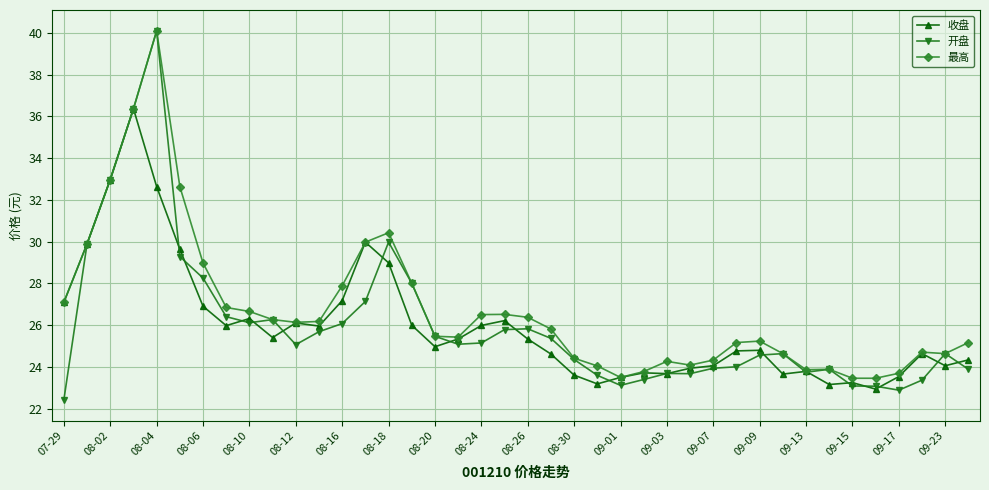

What is the smallest value displayed?

22.4